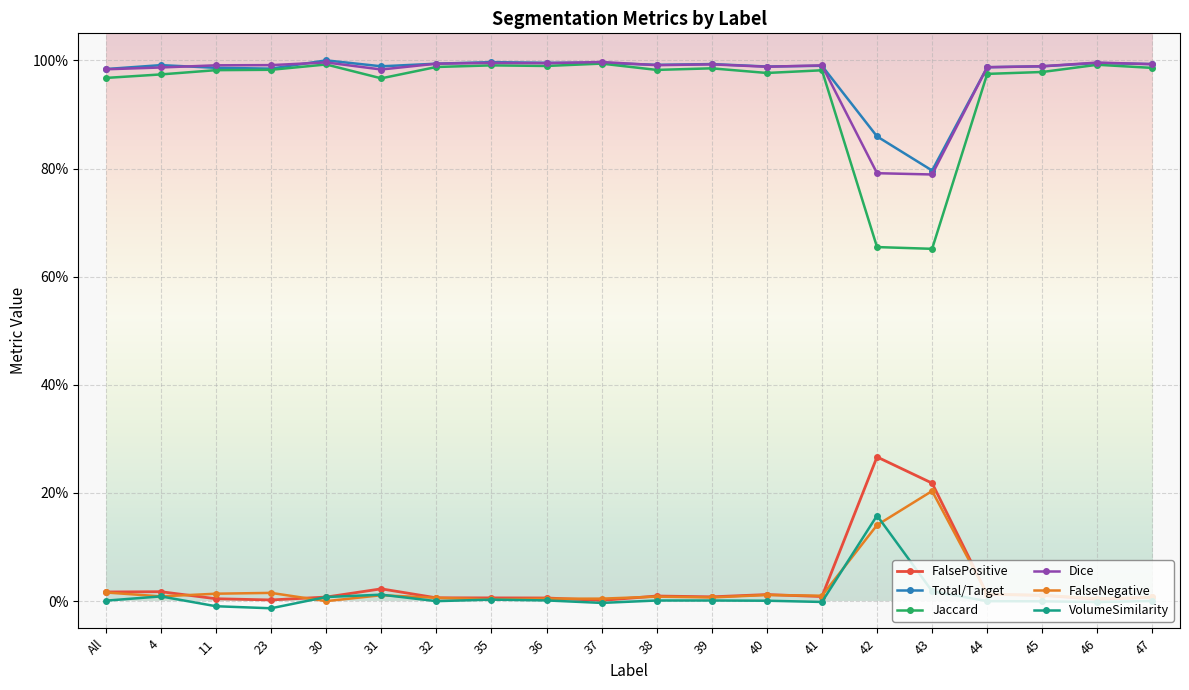

What is the difference between the maximum and second lowest values in the FalsePositive series?

0.3